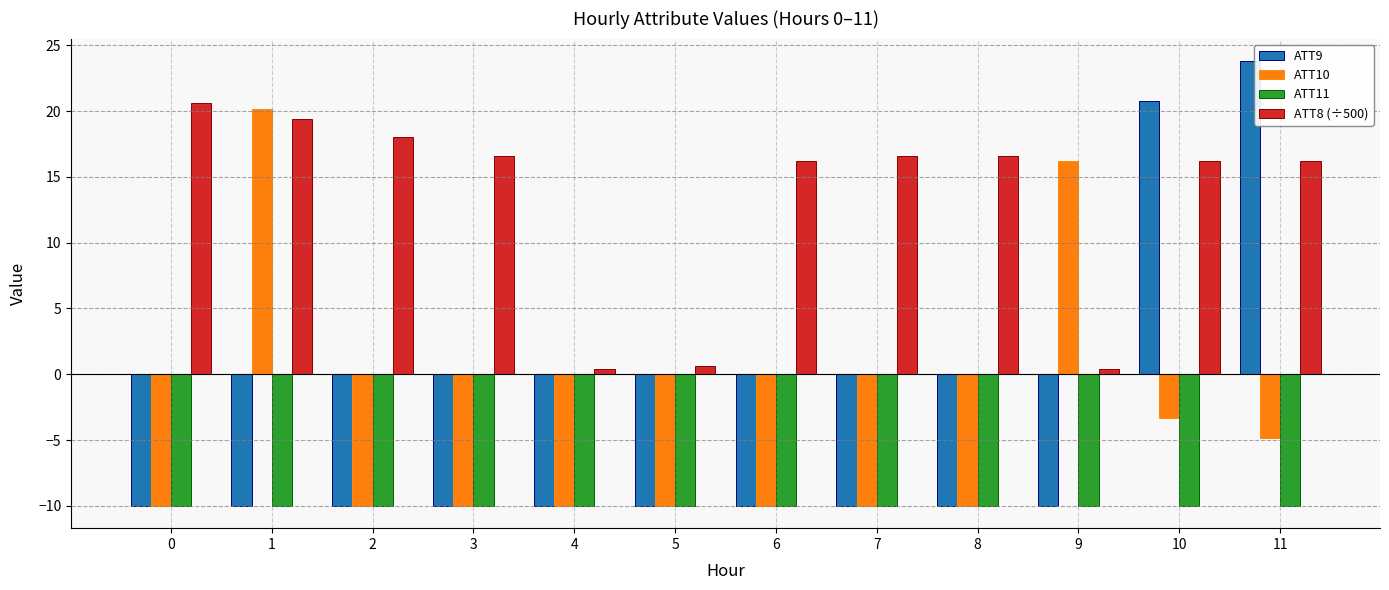

How many bars are there in each group?

4